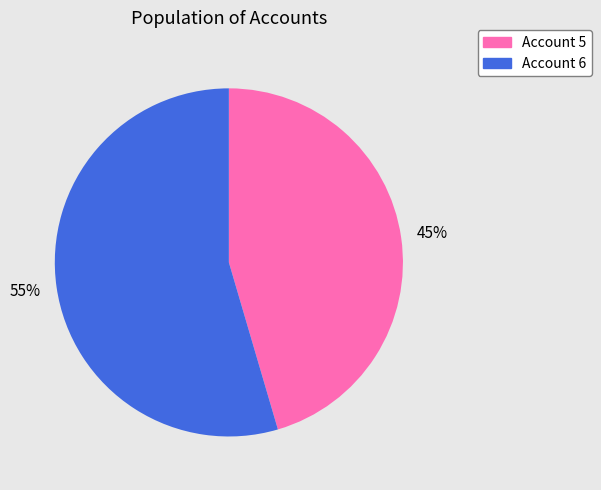

Is there any slice that represents more than half of the pie?

Yes